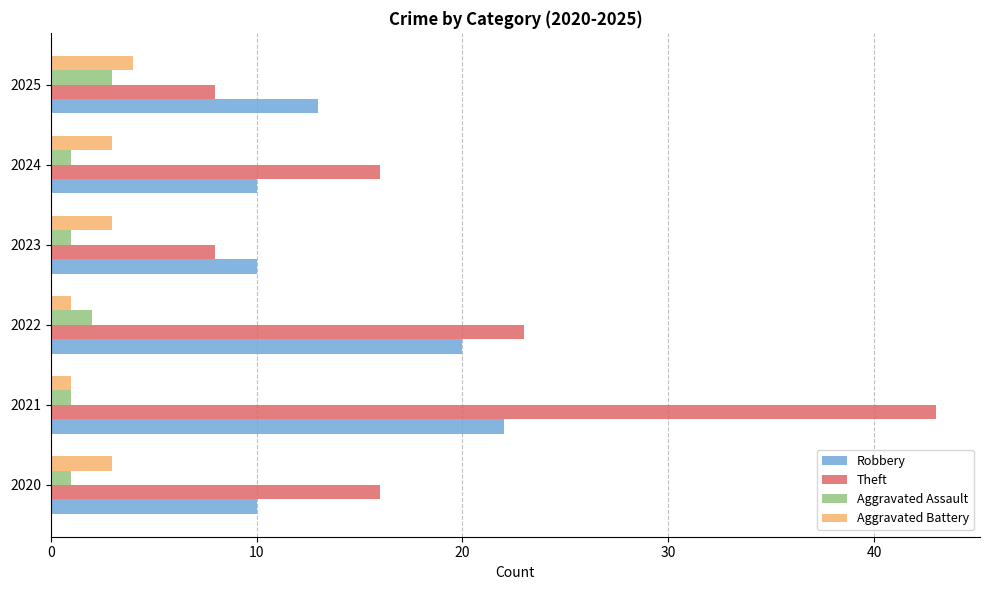

What is the total value across all series at 2024?

30